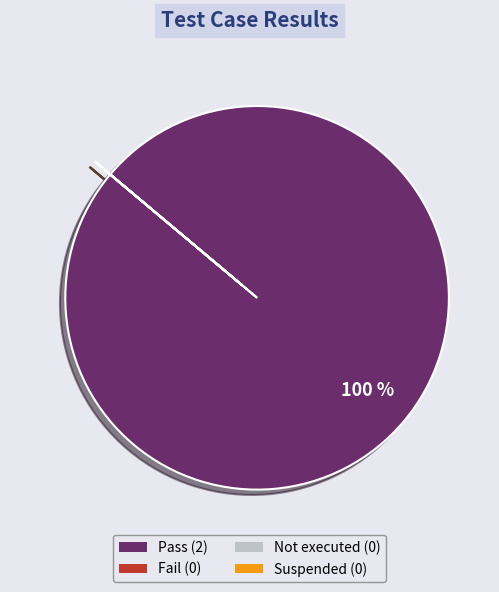

To the nearest percent, what is the average slice percentage?

25%